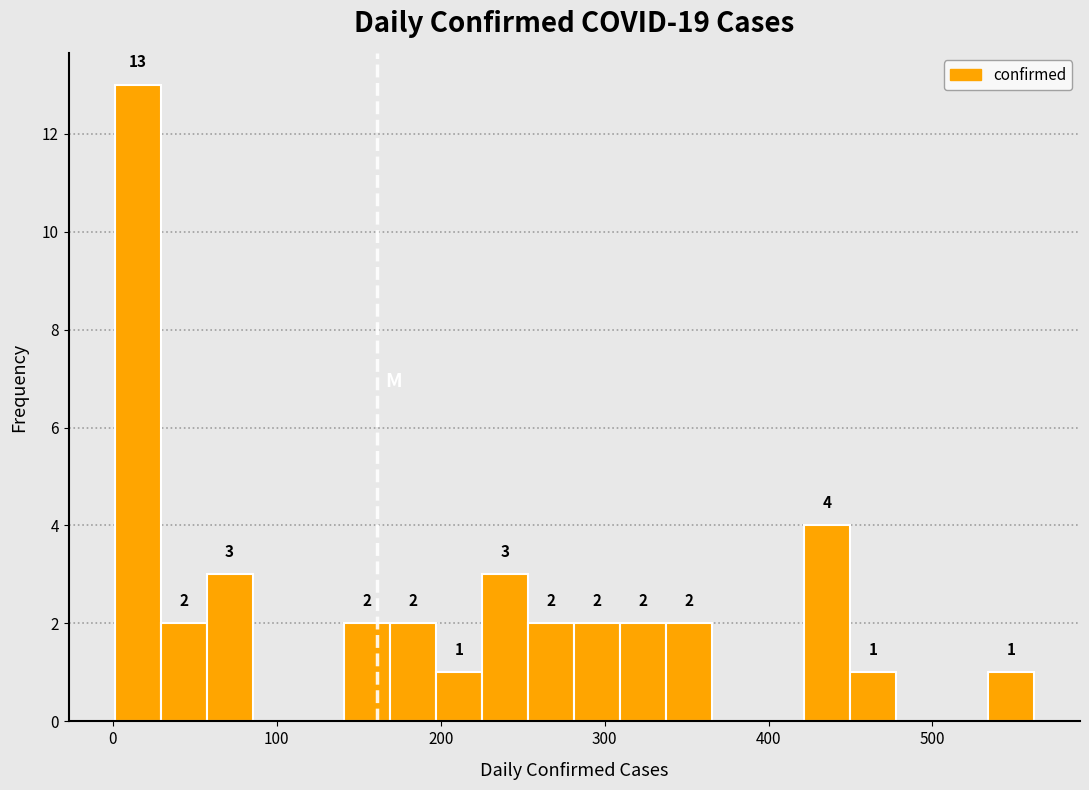

Read against the x-axis, roughly where is the centre of the tallest bar?

20